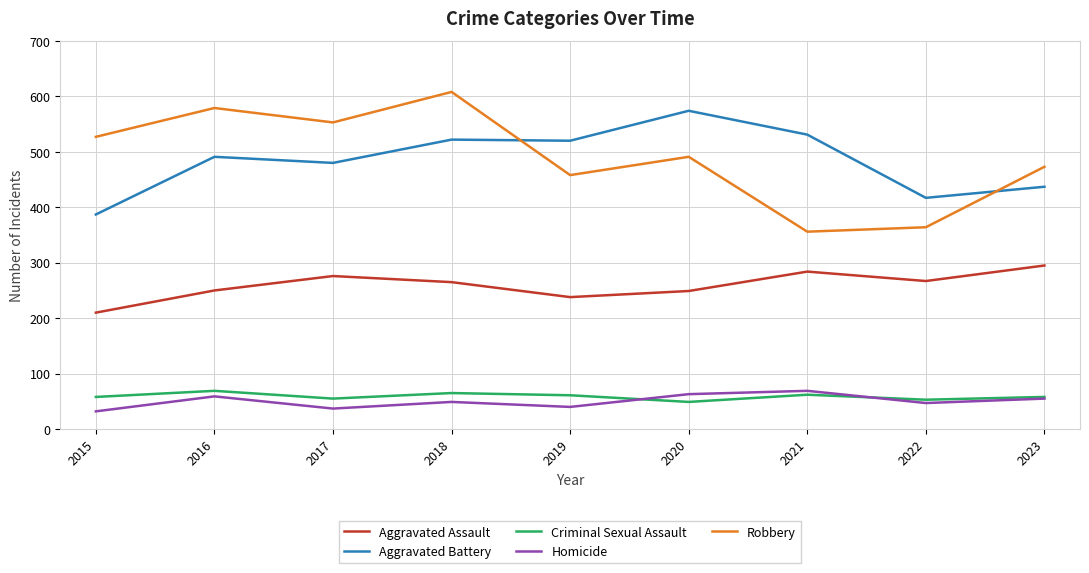

True or false: Criminal Sexual Assault has a value of 92 at 2021.

False